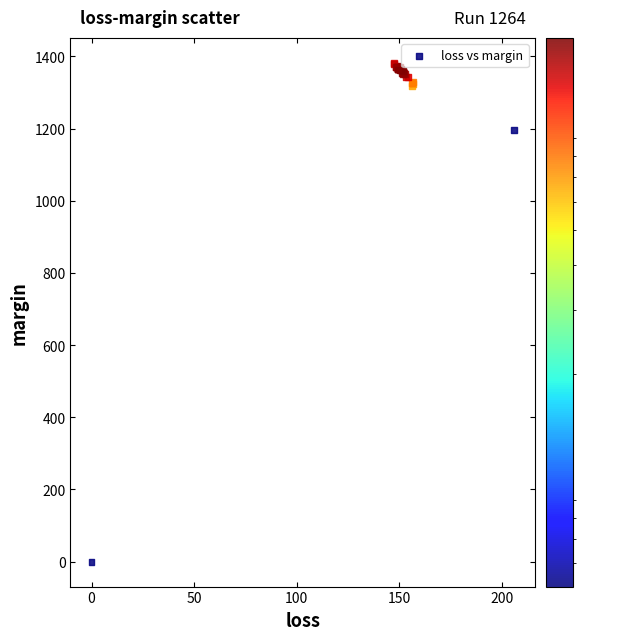

What Y value in the scatter plot is closest to 691?

1195.2